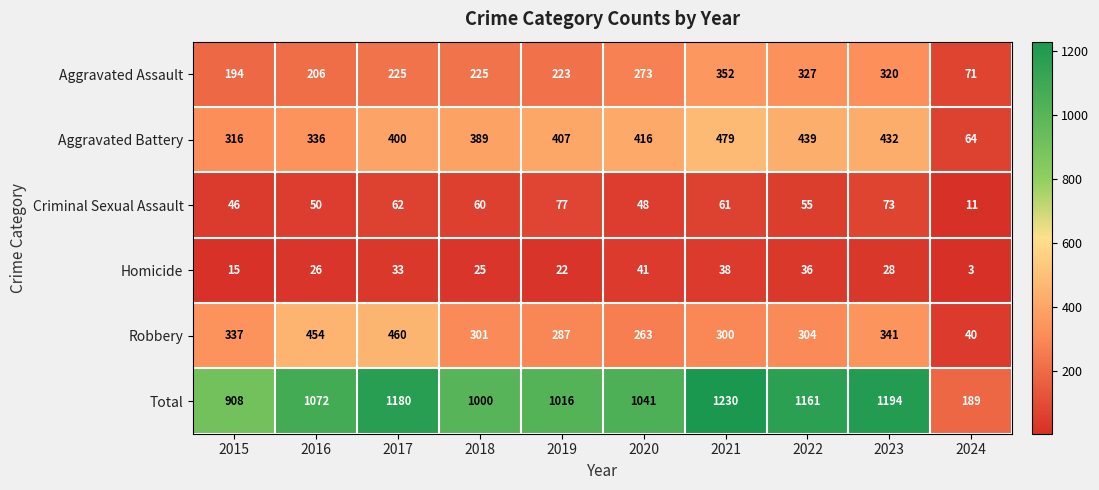

True or false: Homicide has a value of 29 at 2019.

False